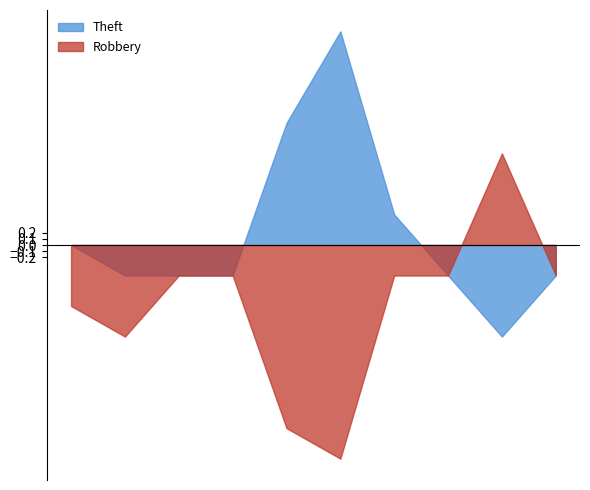

What is the maximum value for Theft?

3.5